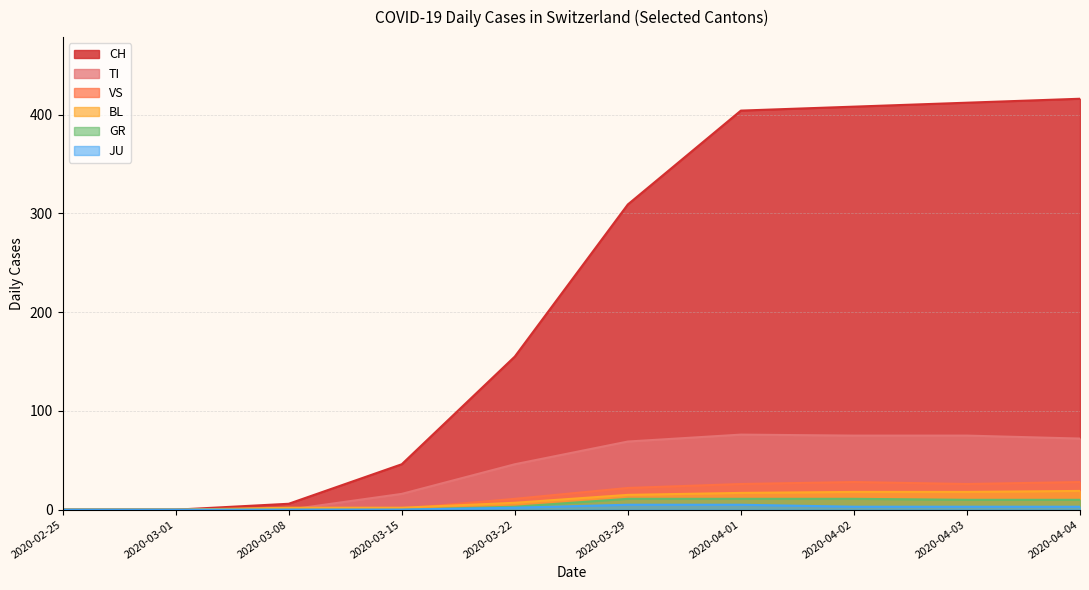

How many values in the BL series are below 5?

8